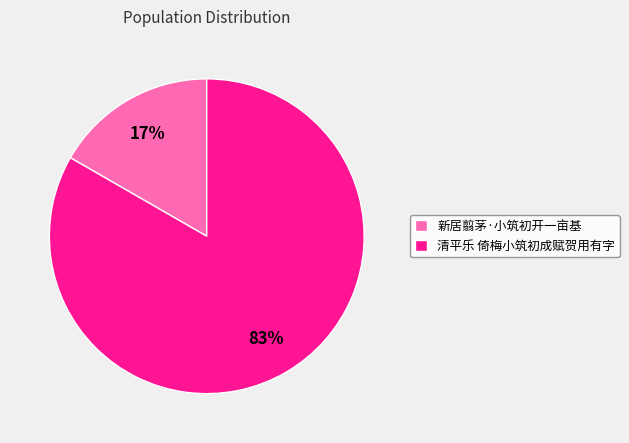

The 清平乐 倚梅小筑初成赋贺用有字 slice represents 71% of the pie. True or false?

False